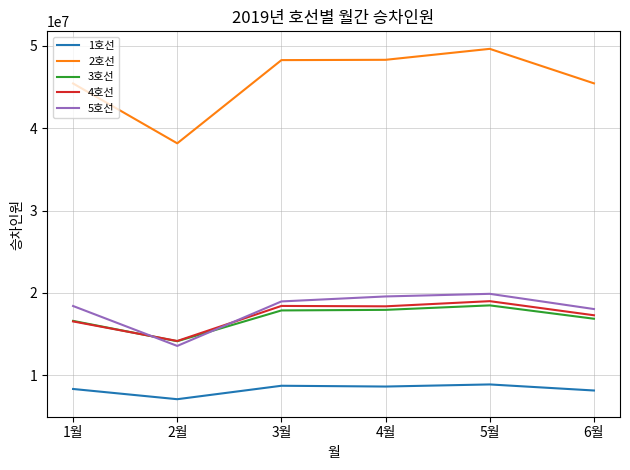

True or false: 5호선 and 2호선 cross at least once.

False